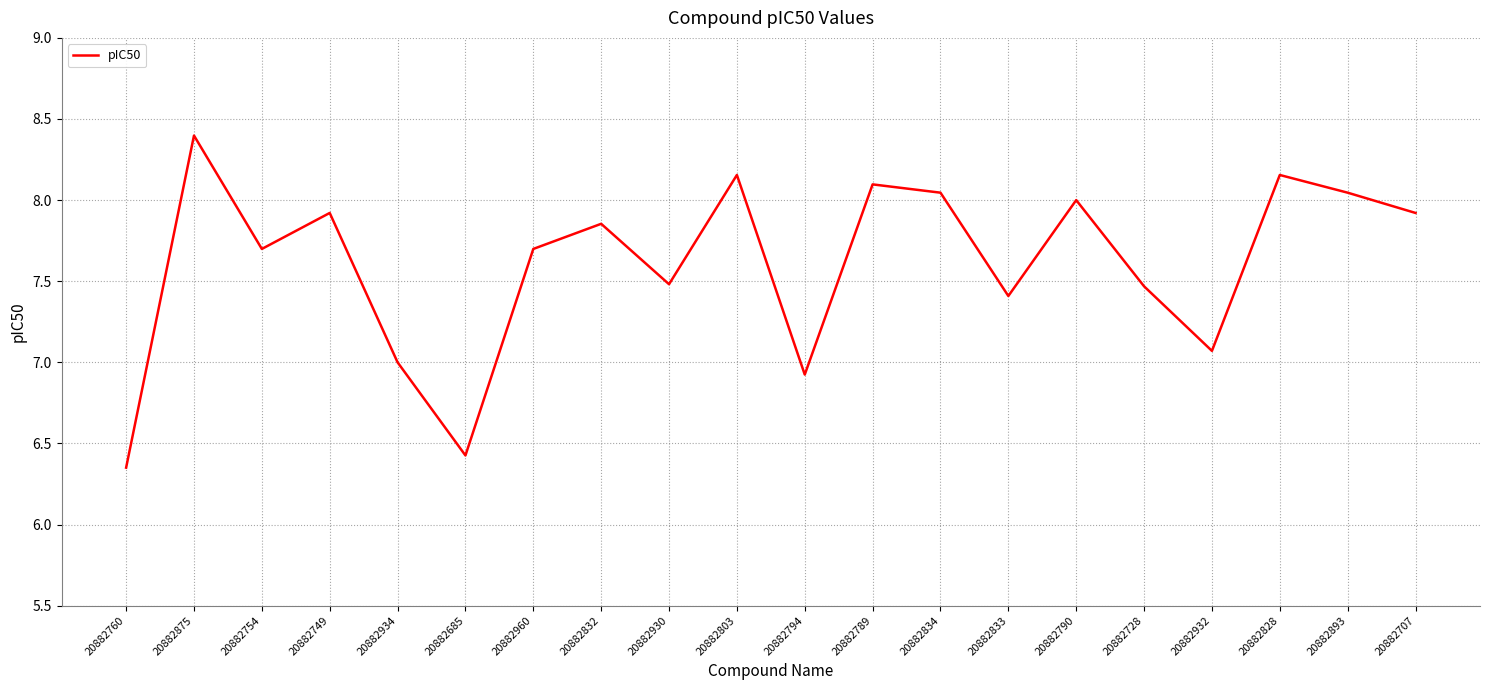

The value at 20882685 is 10.4. True or false?

False